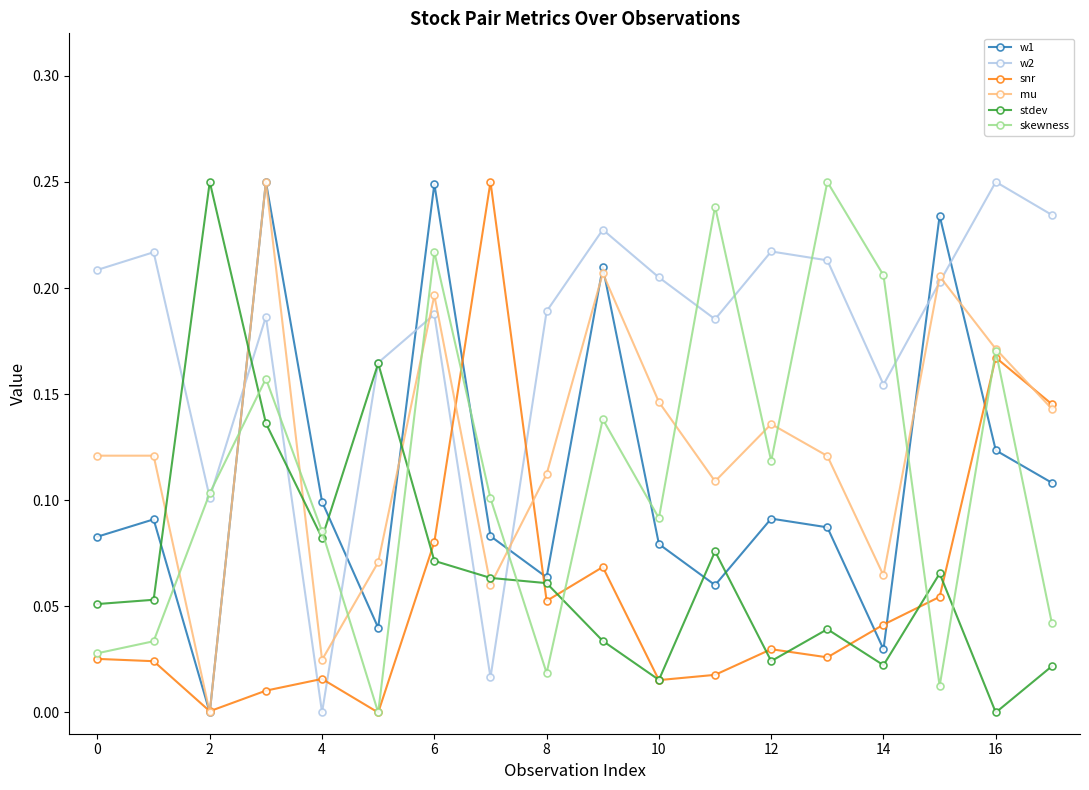

After their last crossing, which series has the higher values: w1 or skewness?

w1